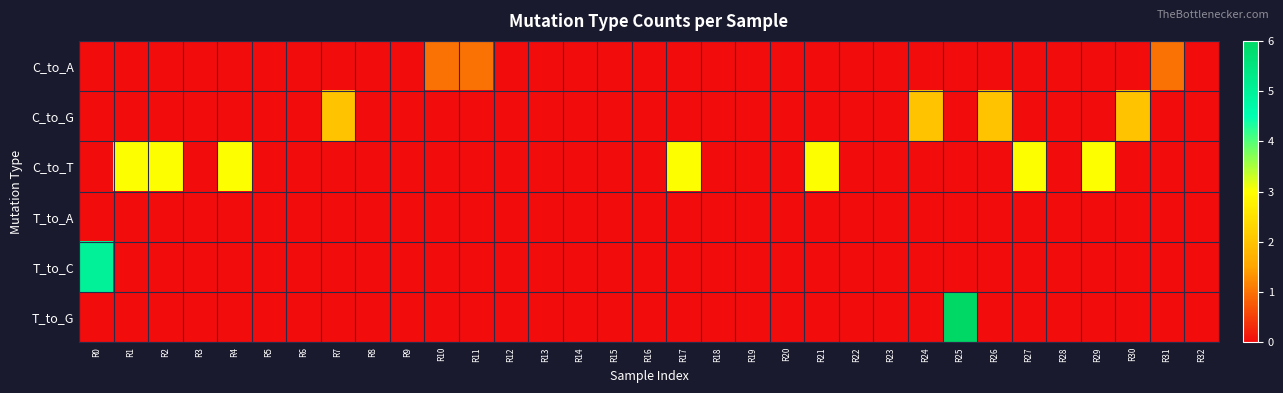

Reading left to right, what are all the values shown in this chart?

C_to_A: R0=0	R1=0	R2=0	R3=0	R4=0	R5=0	R6=0	R7=0	R8=0	R9=0	R10=1	R11=1	R12=0	R13=0	R14=0	R15=0	R16=0	R17=0	R18=0	R19=0	R20=0	R21=0	R22=0	R23=0	R24=0	R25=0	R26=0	R27=0	R28=0	R29=0	R30=0	R31=1	R32=0
C_to_G: R0=0	R1=0	R2=0	R3=0	R4=0	R5=0	R6=0	R7=2	R8=0	R9=0	R10=0	R11=0	R12=0	R13=0	R14=0	R15=0	R16=0	R17=0	R18=0	R19=0	R20=0	R21=0	R22=0	R23=0	R24=2	R25=0	R26=2	R27=0	R28=0	R29=0	R30=2	R31=0	R32=0
C_to_T: R0=0	R1=3	R2=3	R3=0	R4=3	R5=0	R6=0	R7=0	R8=0	R9=0	R10=0	R11=0	R12=0	R13=0	R14=0	R15=0	R16=0	R17=3	R18=0	R19=0	R20=0	R21=3	R22=0	R23=0	R24=0	R25=0	R26=0	R27=3	R28=0	R29=3	R30=0	R31=0	R32=0
T_to_A: R0=0	R1=0	R2=0	R3=0	R4=0	R5=0	R6=0	R7=0	R8=0	R9=0	R10=0	R11=0	R12=0	R13=0	R14=0	R15=0	R16=0	R17=0	R18=0	R19=0	R20=0	R21=0	R22=0	R23=0	R24=0	R25=0	R26=0	R27=0	R28=0	R29=0	R30=0	R31=0	R32=0
T_to_C: R0=5	R1=0	R2=0	R3=0	R4=0	R5=0	R6=0	R7=0	R8=0	R9=0	R10=0	R11=0	R12=0	R13=0	R14=0	R15=0	R16=0	R17=0	R18=0	R19=0	R20=0	R21=0	R22=0	R23=0	R24=0	R25=0	R26=0	R27=0	R28=0	R29=0	R30=0	R31=0	R32=0
T_to_G: R0=0	R1=0	R2=0	R3=0	R4=0	R5=0	R6=0	R7=0	R8=0	R9=0	R10=0	R11=0	R12=0	R13=0	R14=0	R15=0	R16=0	R17=0	R18=0	R19=0	R20=0	R21=0	R22=0	R23=0	R24=0	R25=6	R26=0	R27=0	R28=0	R29=0	R30=0	R31=0	R32=0